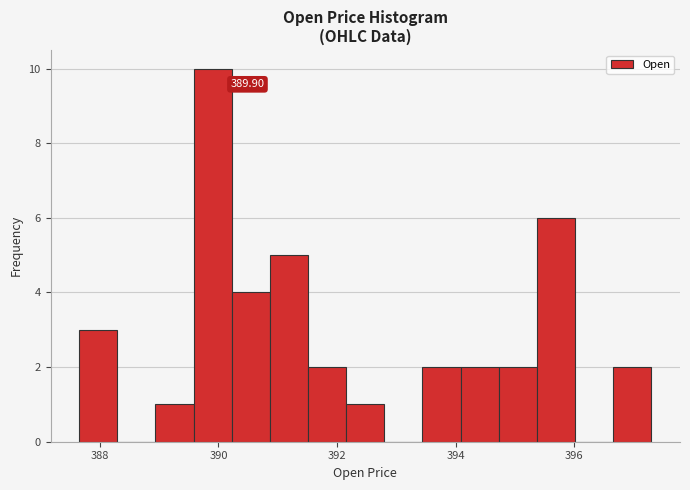

Read against the x-axis, roughly where is the centre of the tallest bar?

390.0